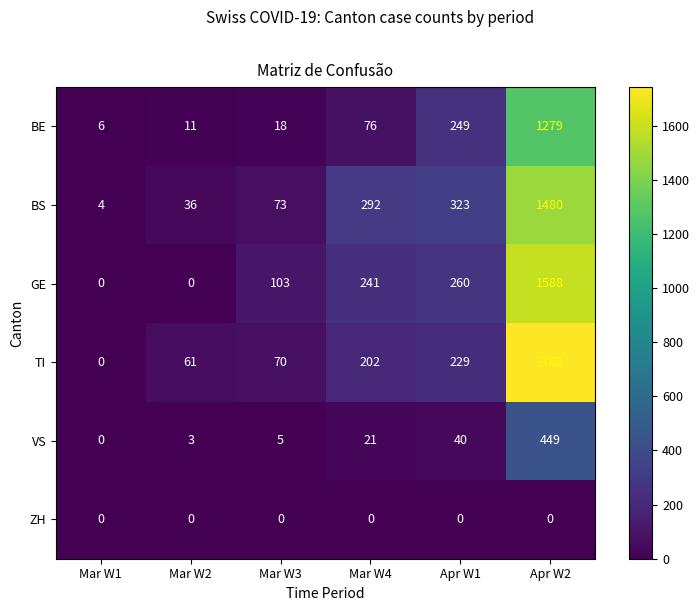

What is the approximate value of VS at Mar W4, to the nearest 5?

20